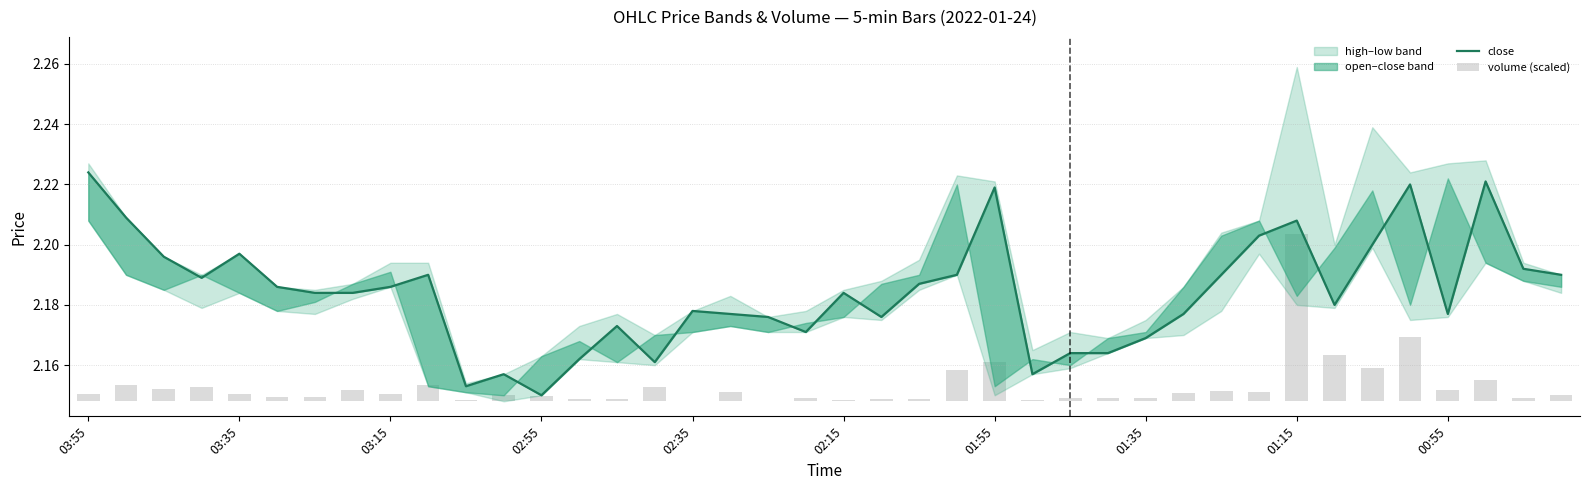

Between 20 and 30, which series saw the biggest shift?

close